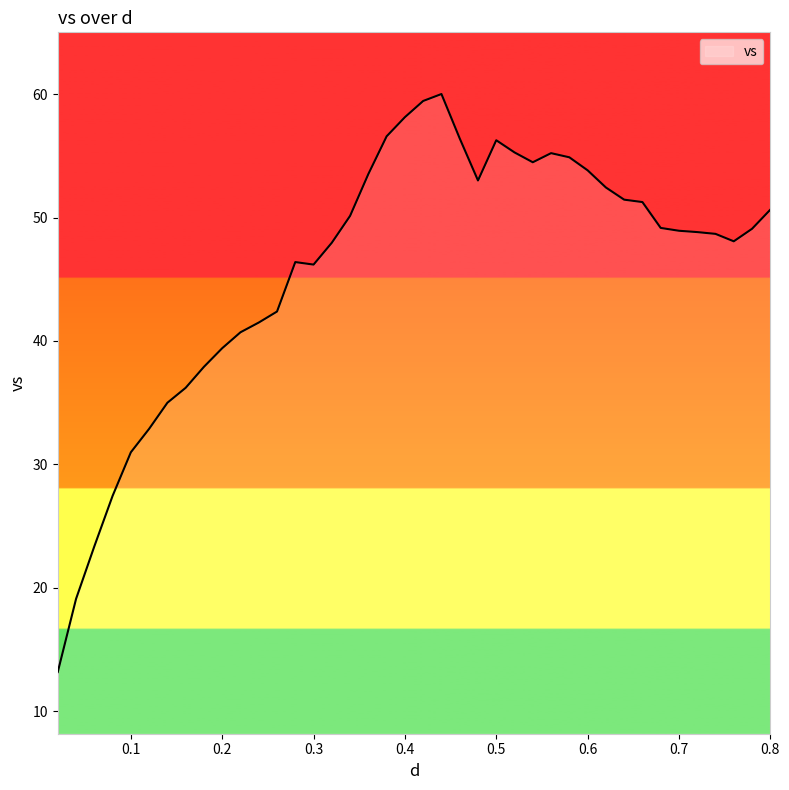

What is the difference between the maximum and minimum values?

46.8